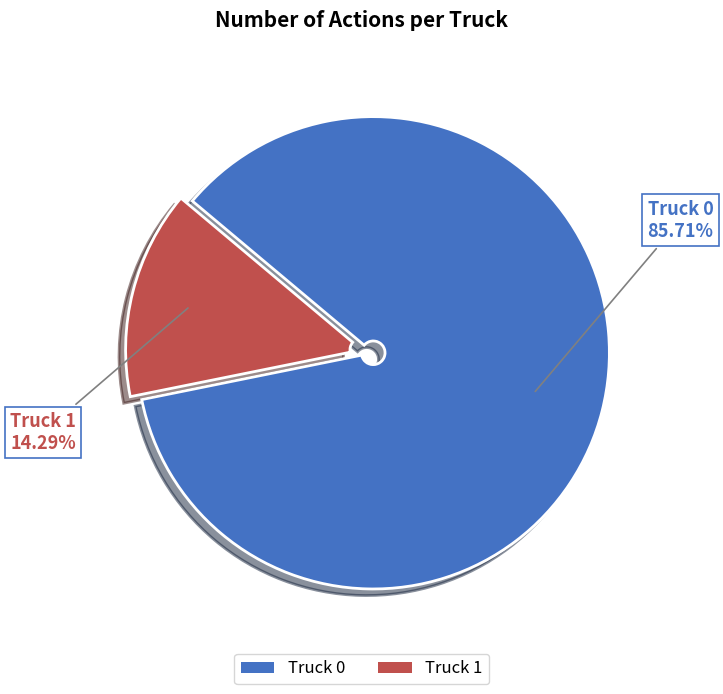

To the nearest percent, what portion does Truck 1 represent?

14%